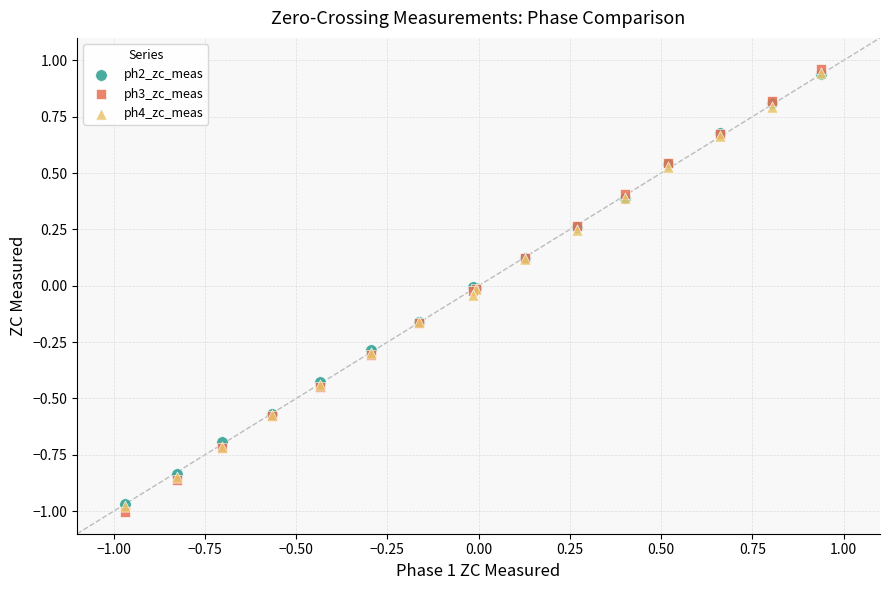

What are all the series names shown in the legend?

ph2_zc_meas, ph3_zc_meas, ph4_zc_meas